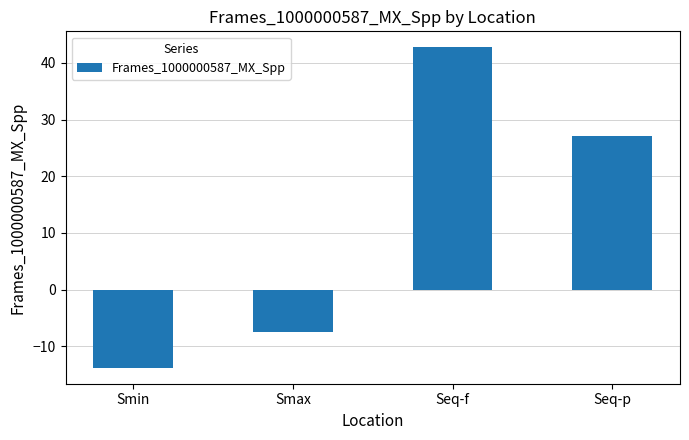

What value does the data have at Smax?

-7.5